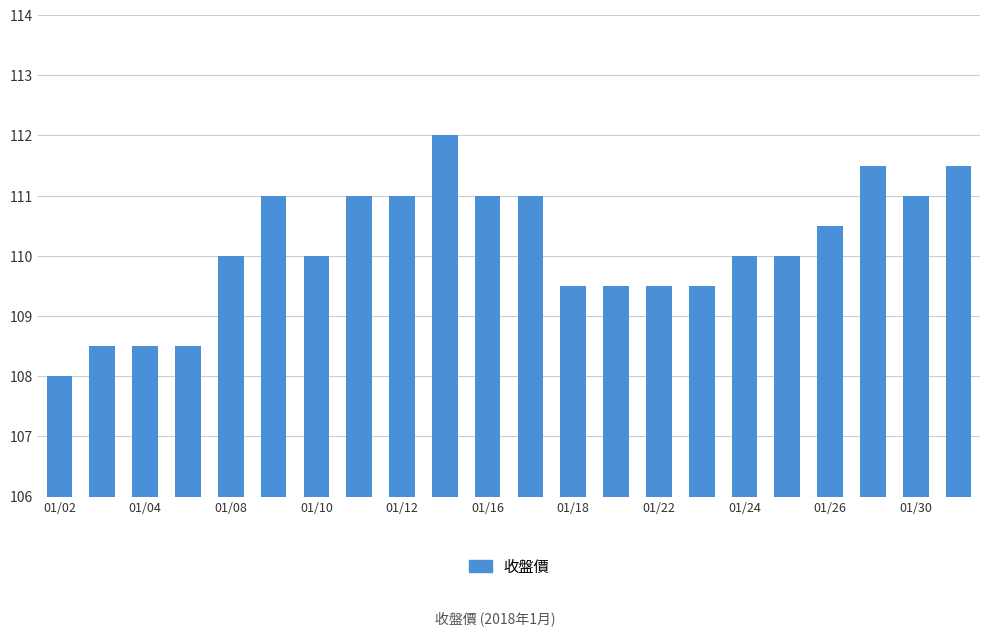

How many categories are shown in the chart?

22